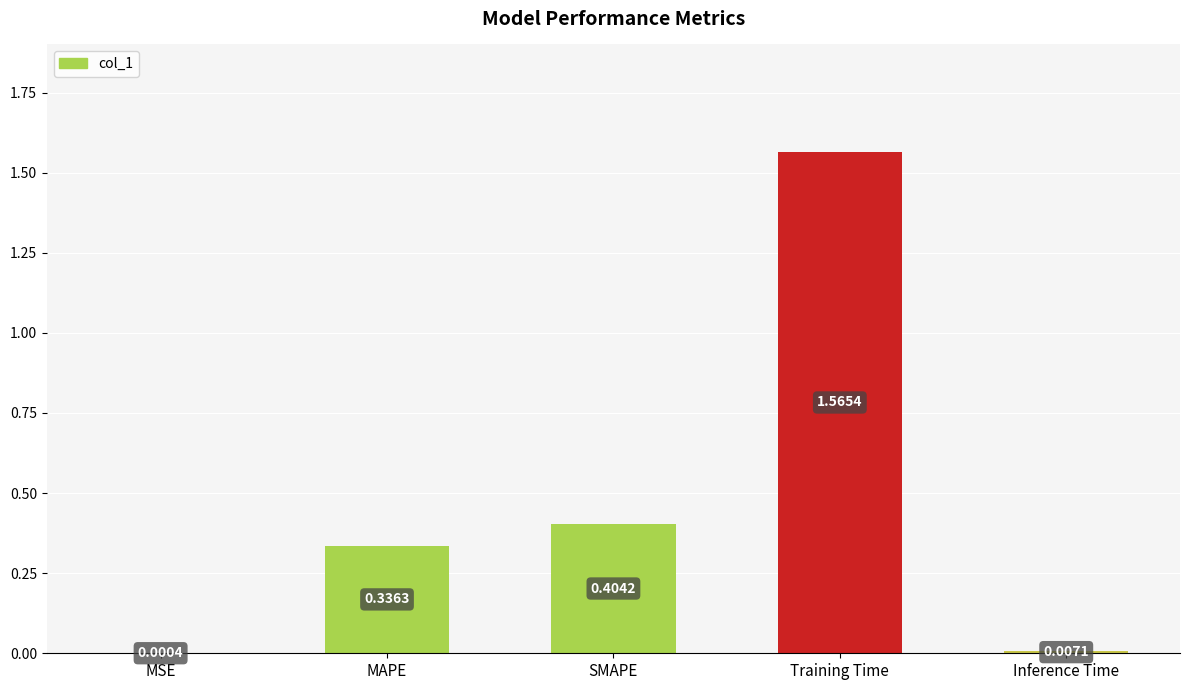

At which label is the value closest to 0?

MSE